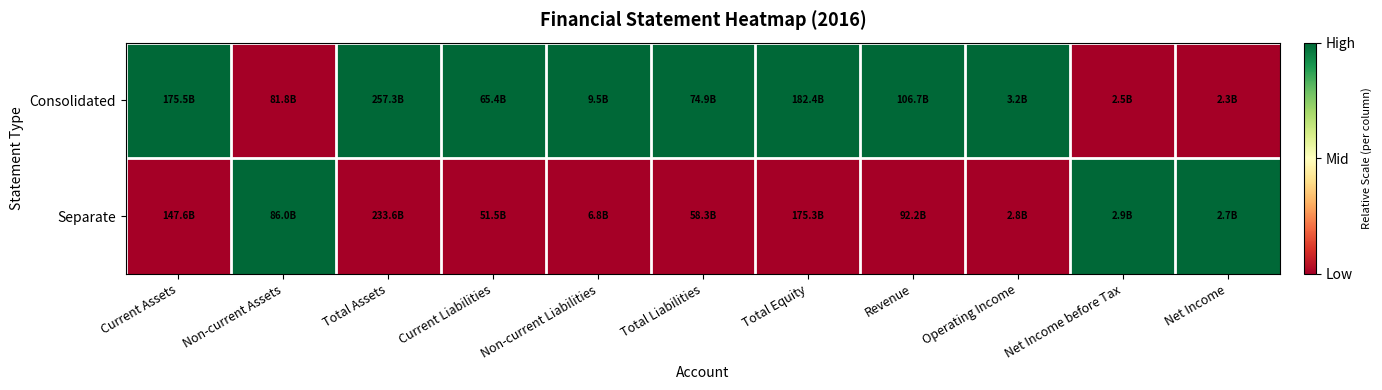

What is the total value across all series at Operating Income?

1